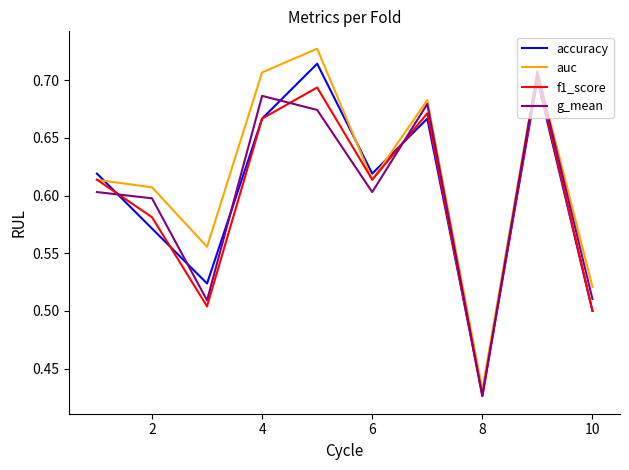

Which series has the largest total across all categories?

auc